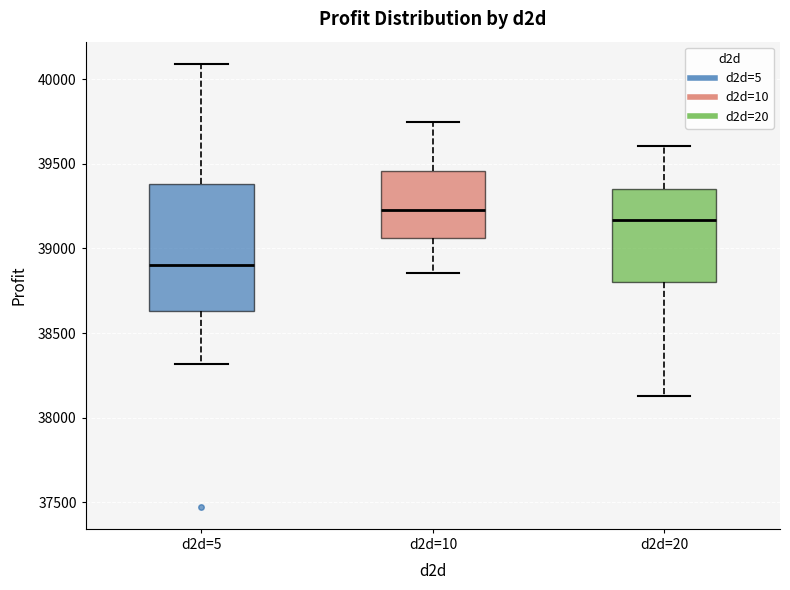

Comparing the boxes themselves (not the whiskers), which one is the tallest?

d2d=5